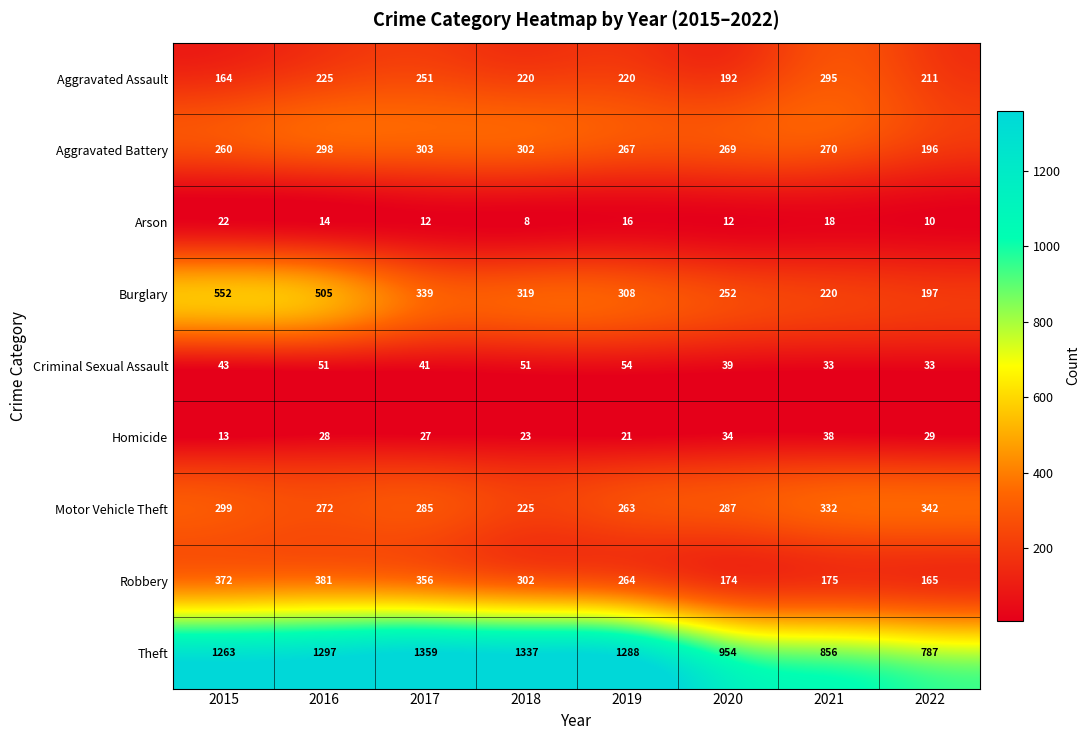

What is the sum of the Arson values at 2018 and 2020?

20